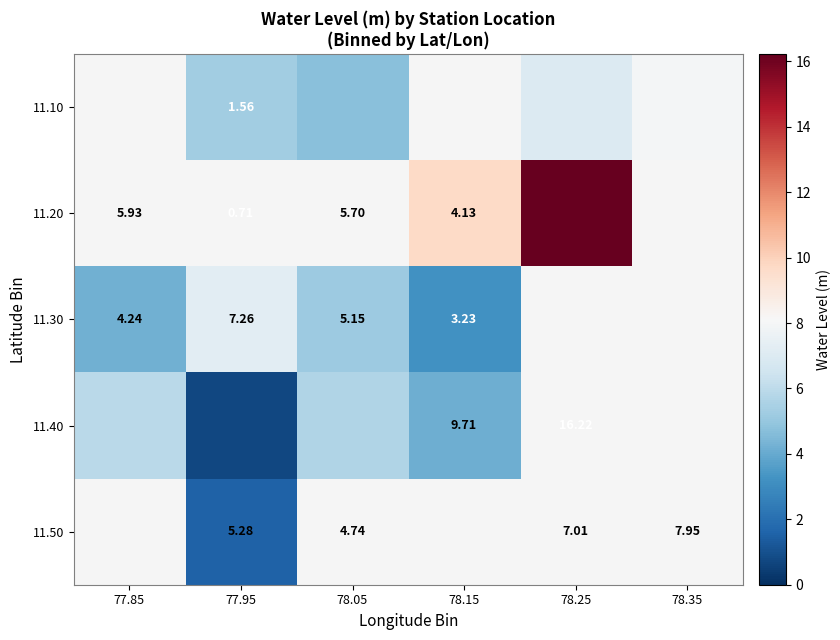

The value of 11.40 at 78.15 is 7.3. True or false?

False